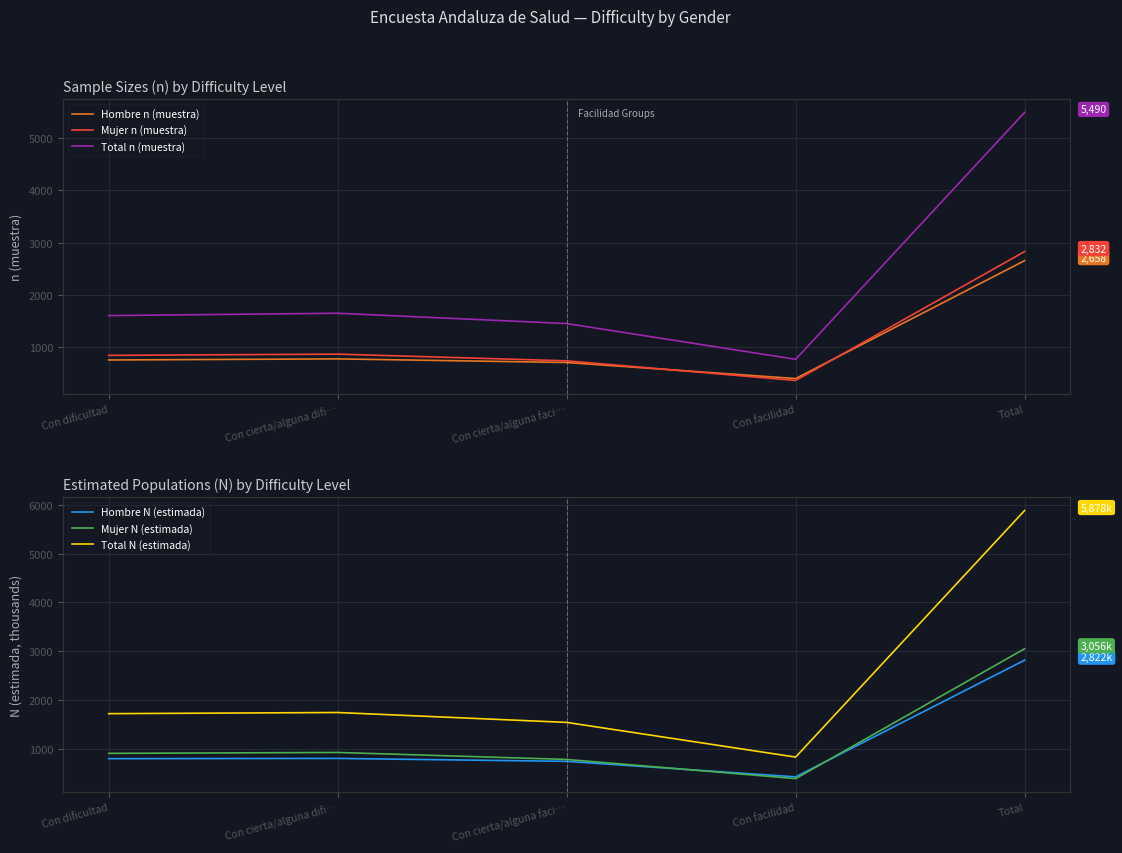

The Hombre N (estimada) series shows 2822.2 at Total. True or false?

True